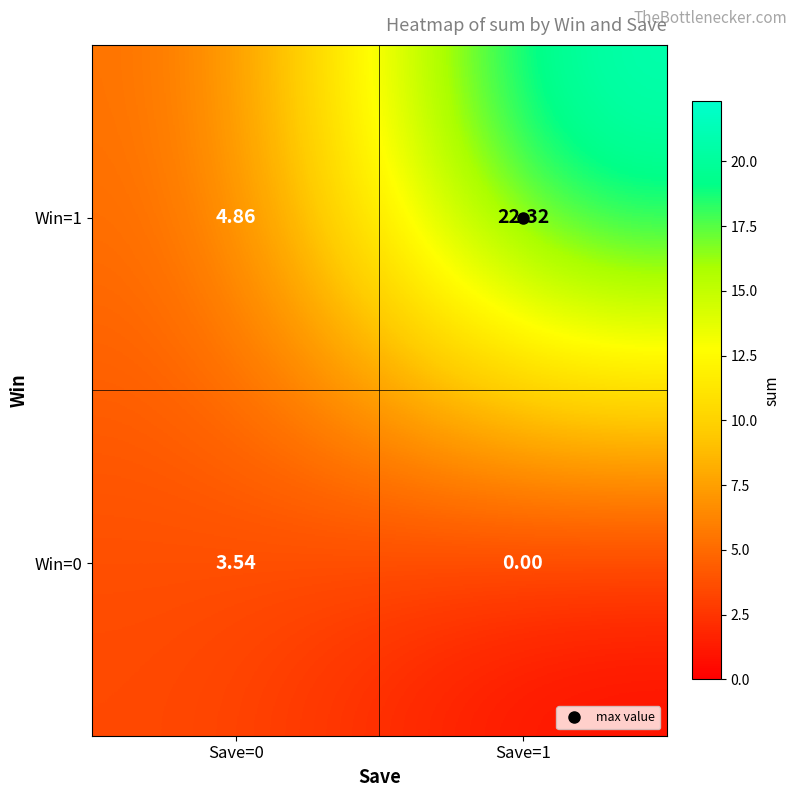

Which series has the largest total across all categories?

Win=1